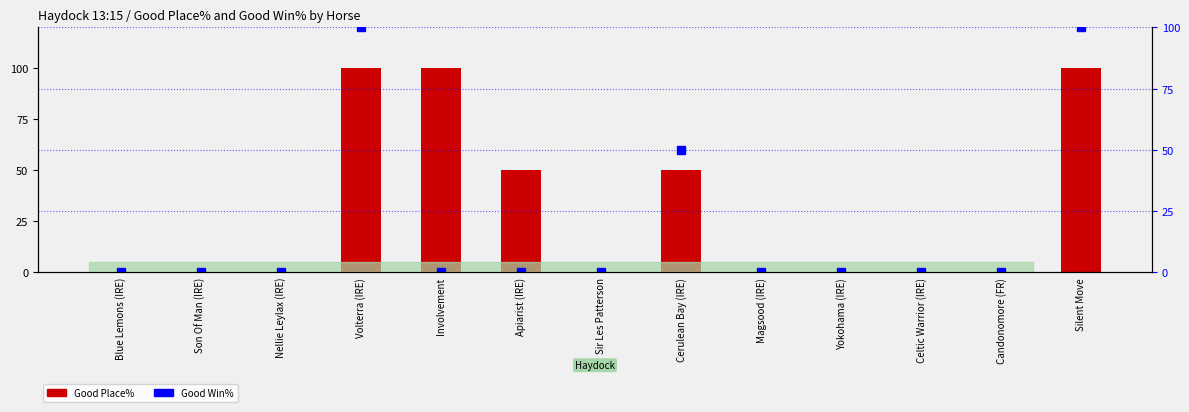

Is the value of Good Place% at Silent Move greater than the value of Good Win% at Celtic Warrior (IRE)?

Yes